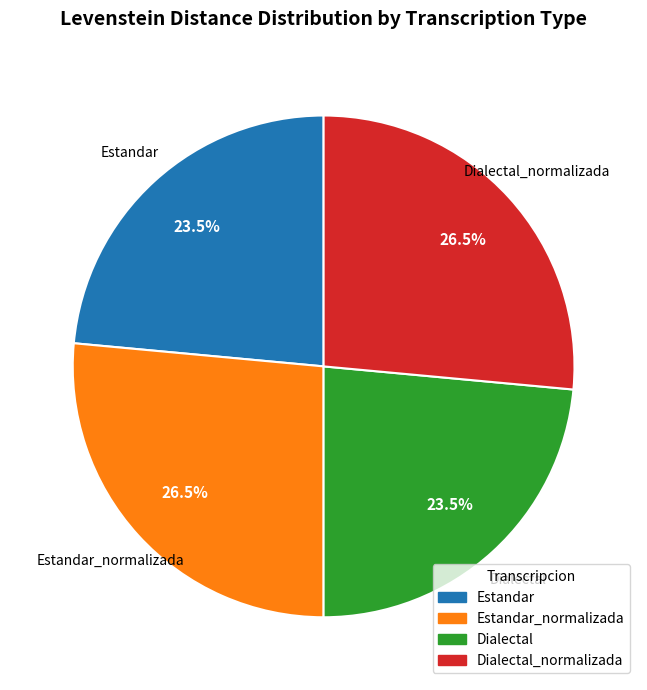

Does any single category account for the majority?

No